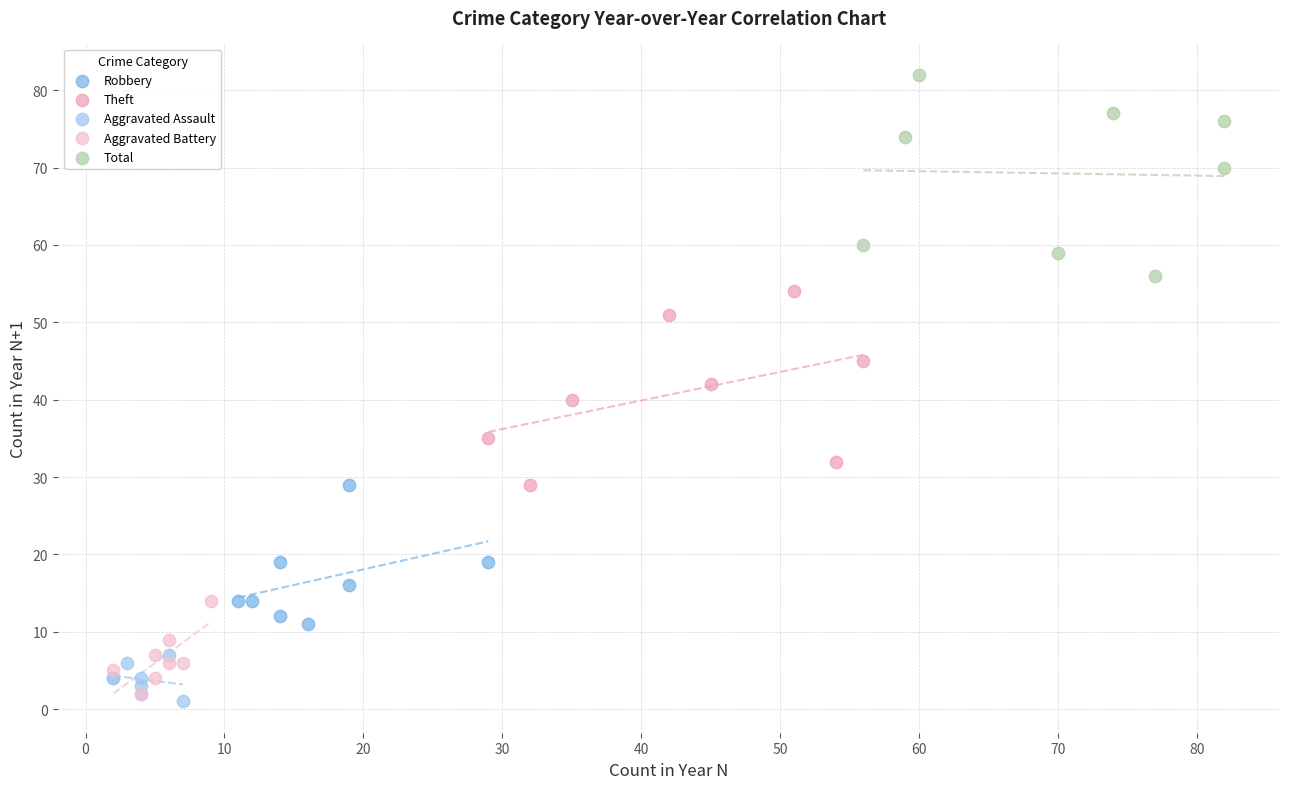

Which series reaches the maximum Y coordinate?

Total